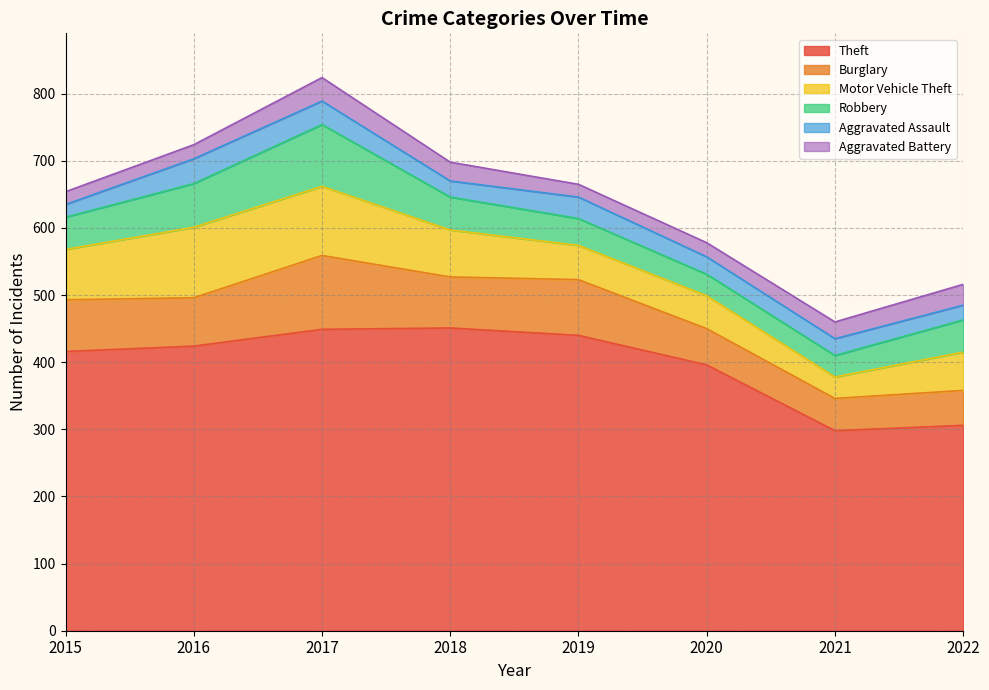

At how many categories does at least one series exceed 450?

1